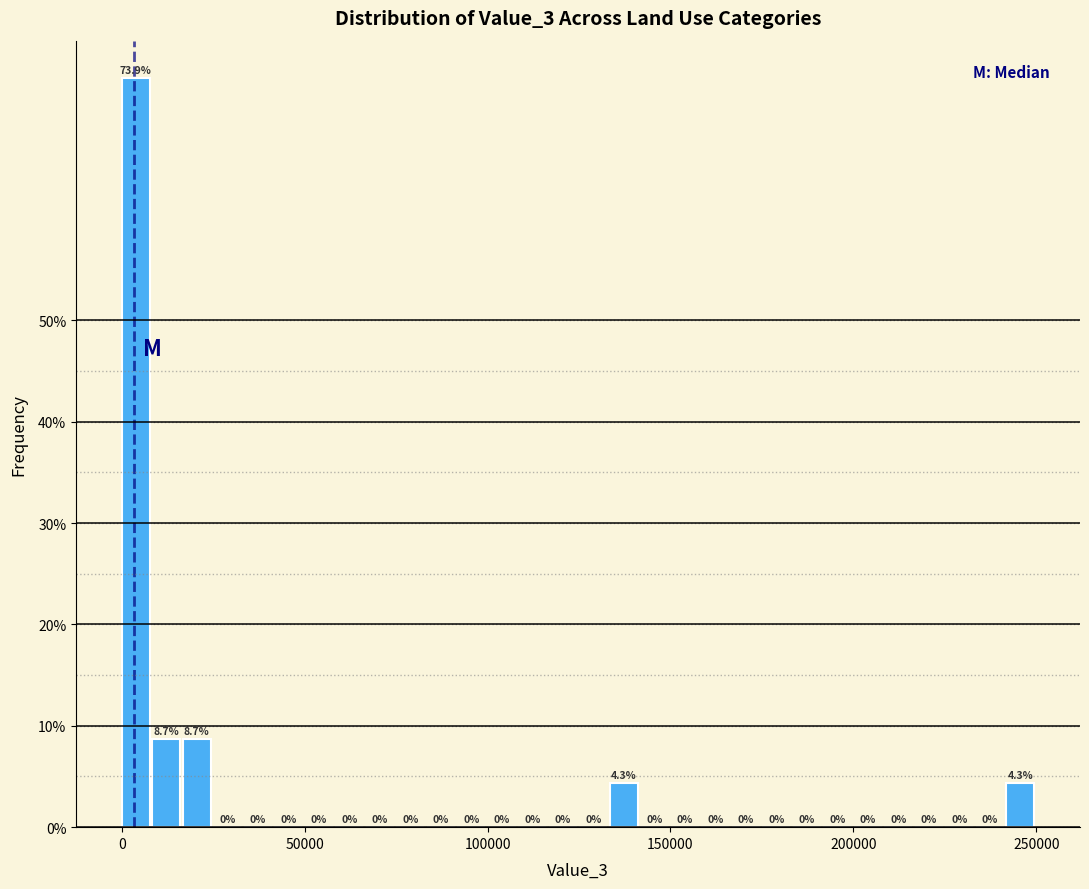

Around what value on the x-axis is the tallest bar? Give the approximate position of its centre, as read against the axis.

5000